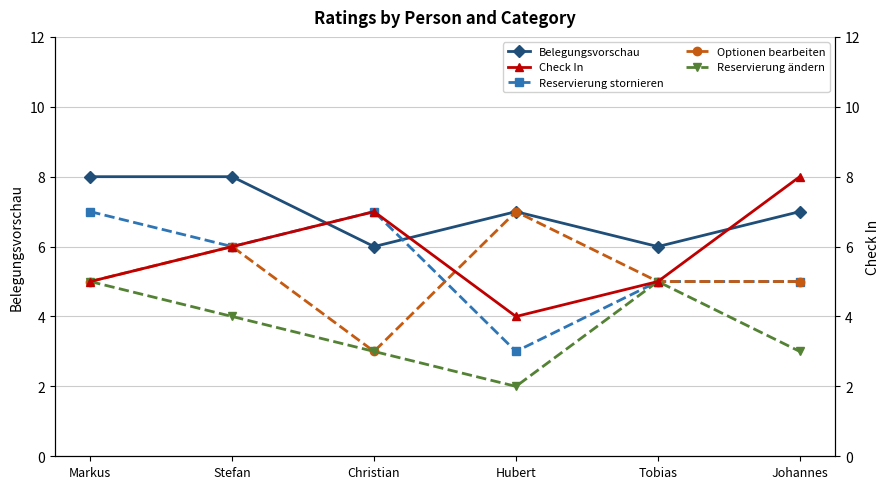

Count the Optionen bearbeiten values in the range 5 to 6.

4